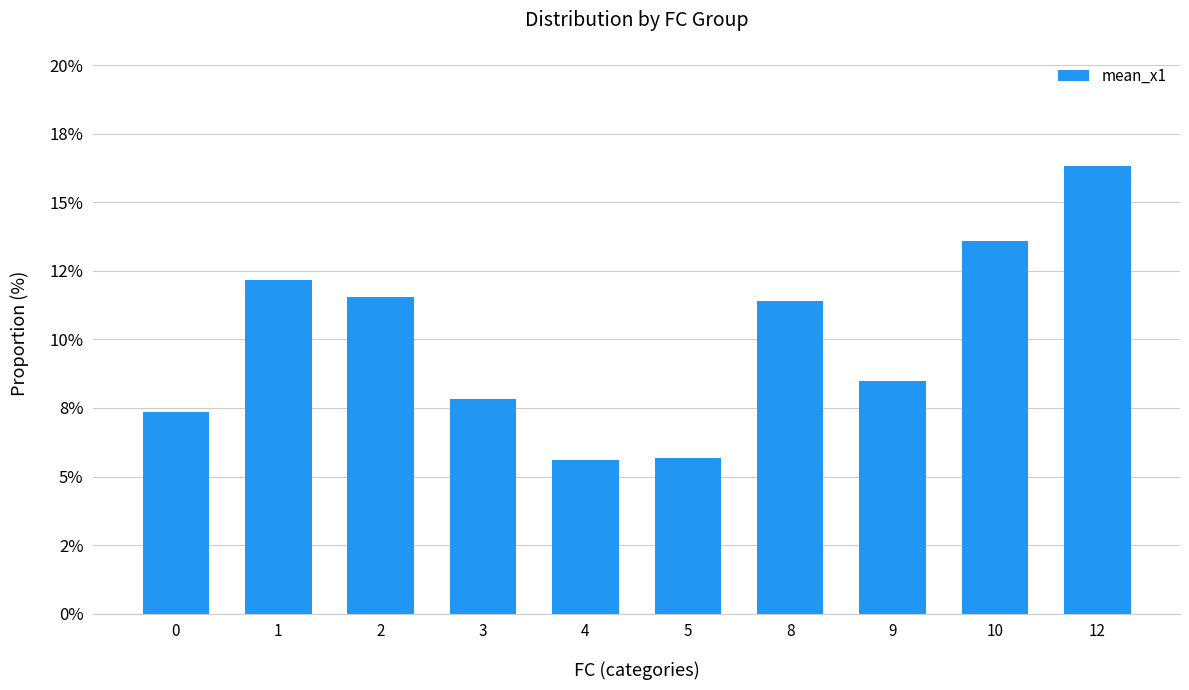

How many data points does each series have?

10